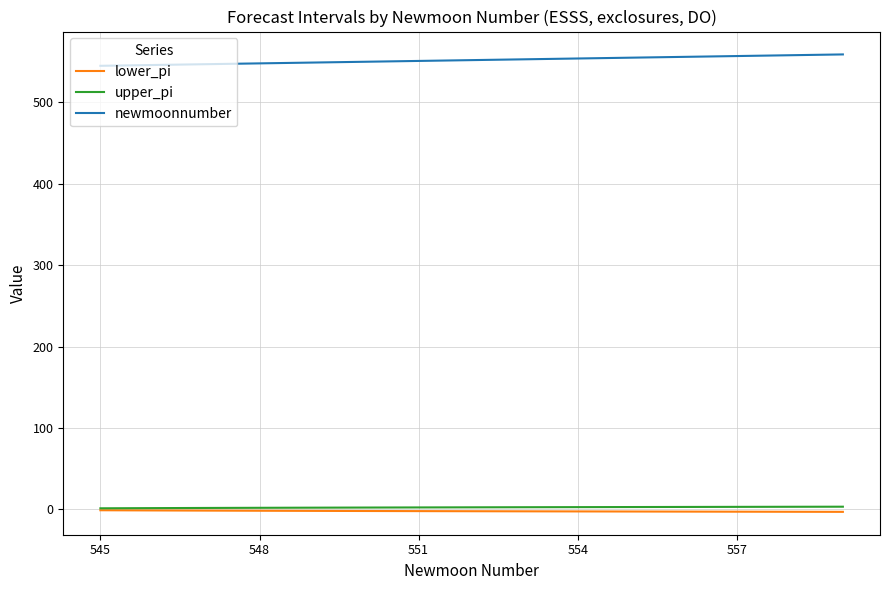

True or false: lower_pi and newmoonnumber intersect in this chart.

False